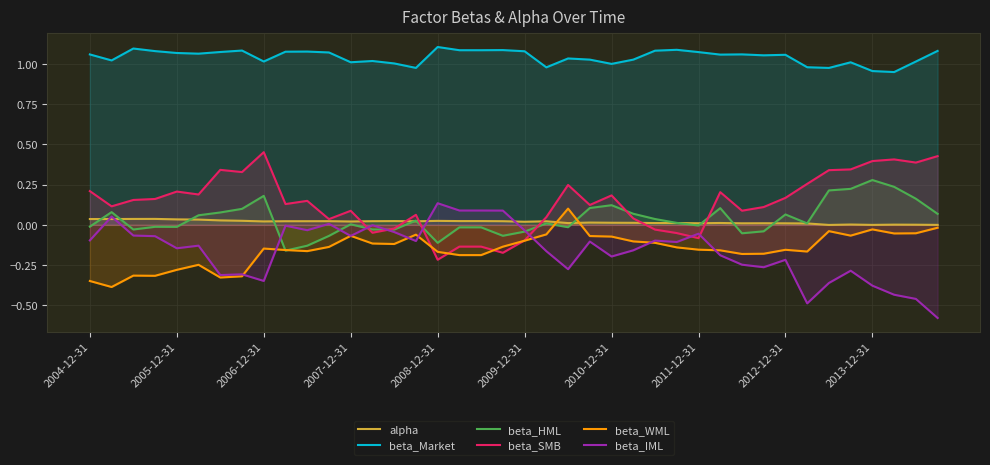

True or false: beta_Market and beta_SMB cross at least once.

False